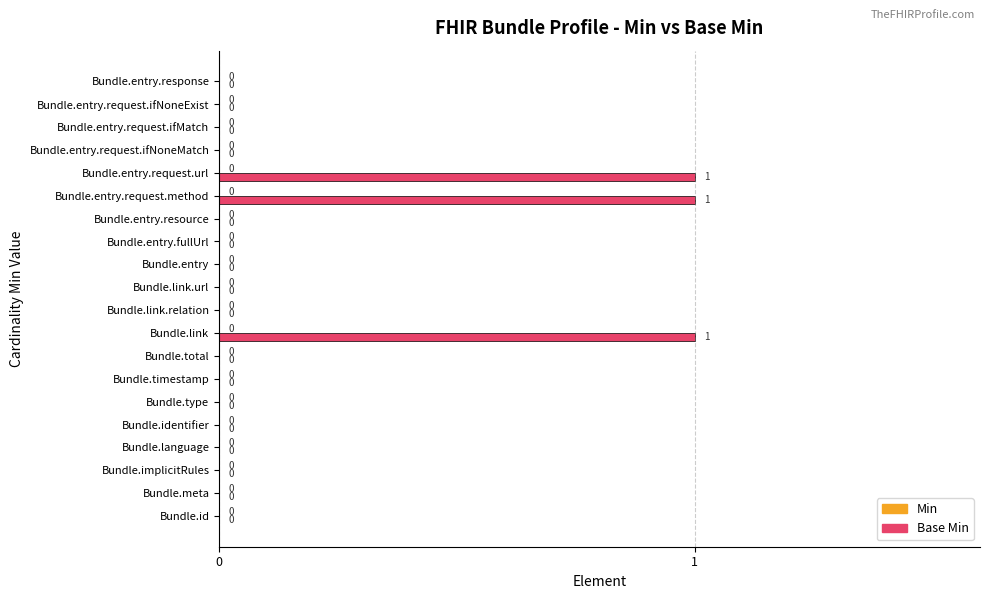

What is the change in value from Bundle.implicitRules to Bundle.link?

+1